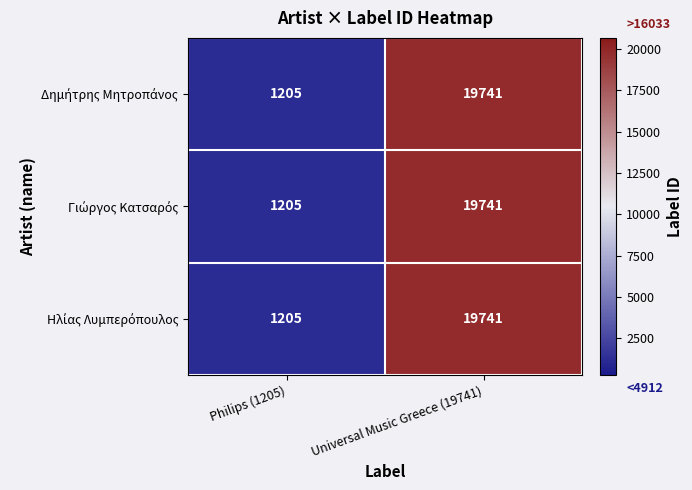

What is the greatest value displayed?

19741